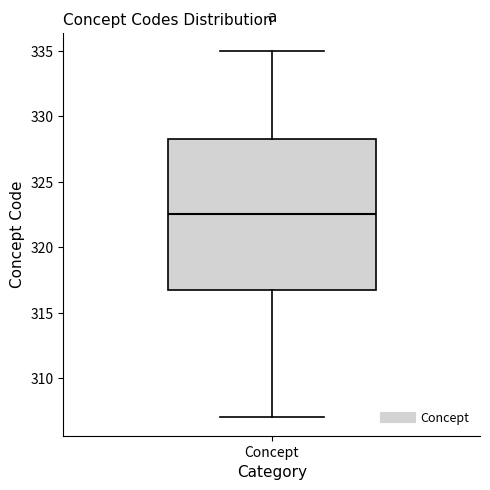

Read this box plot against the y-axis: the position of the median line, the range covered by the box, and the ends of both whiskers. The values are not printed on the chart, so give them approximately, as read against the axis.

median 322.5, box 317.0 to 328.5, whiskers 307.0 to 335.0